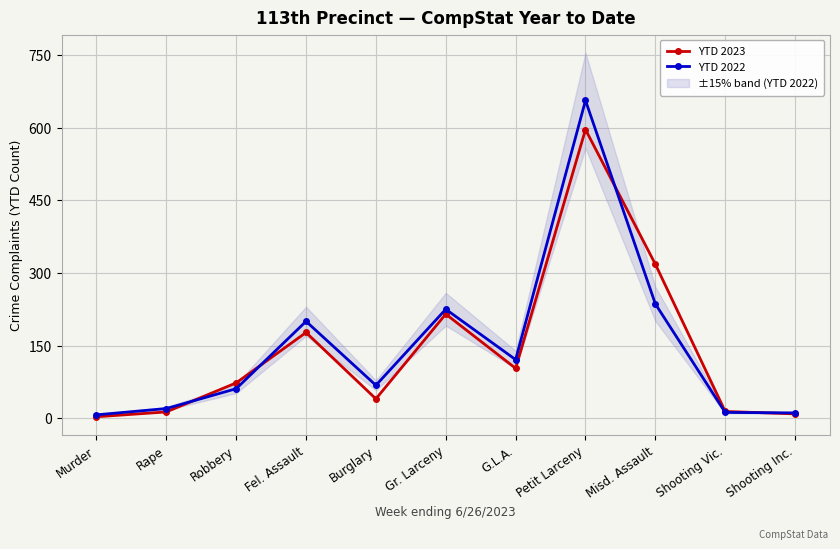

What is the value of the YTD 2023 point at the 2nd from the left?

13